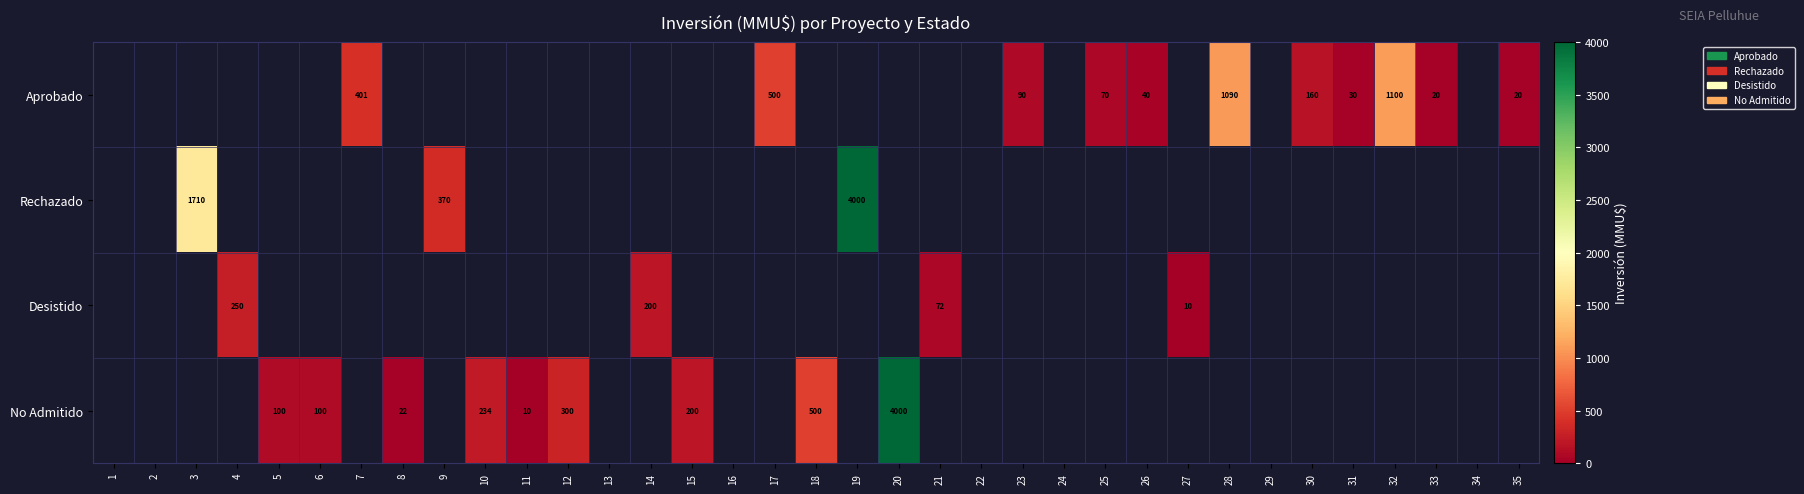

What is the greatest value displayed?

4000.0